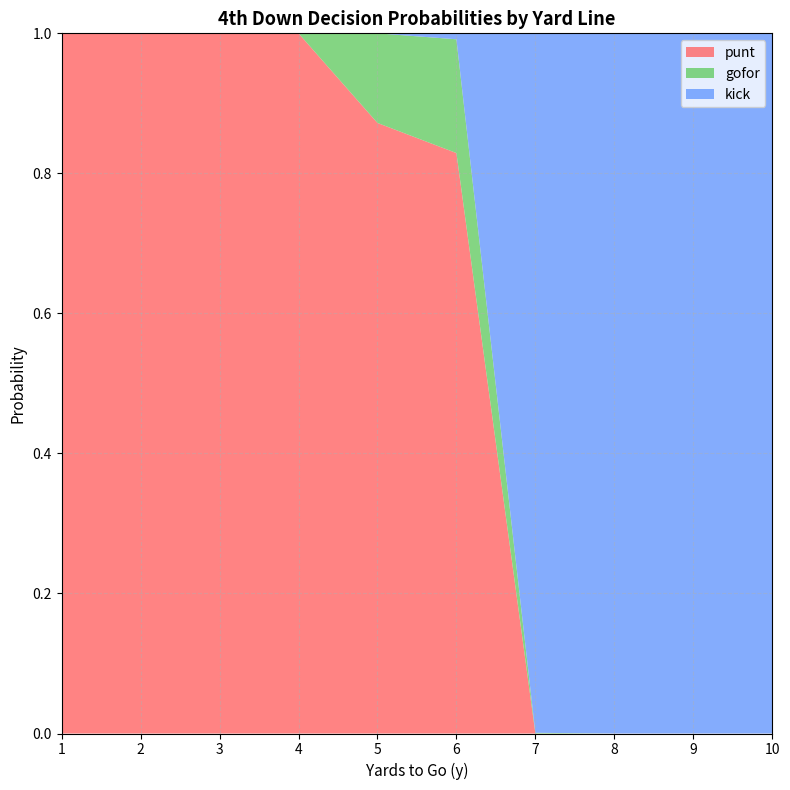

Reading left to right, transcribe all the data shown in this chart.

punt: 1.0	1.0	1.0	1.0	0.9	0.8	0.0	0.0	0.0	0.0
gofor: 0.0	0.0	0.0	0.0	0.1	0.2	0.0	0.0	0.0	0.0
kick: 0.0	0.0	0.0	0.0	0.0	0.0	1.0	1.0	1.0	1.0